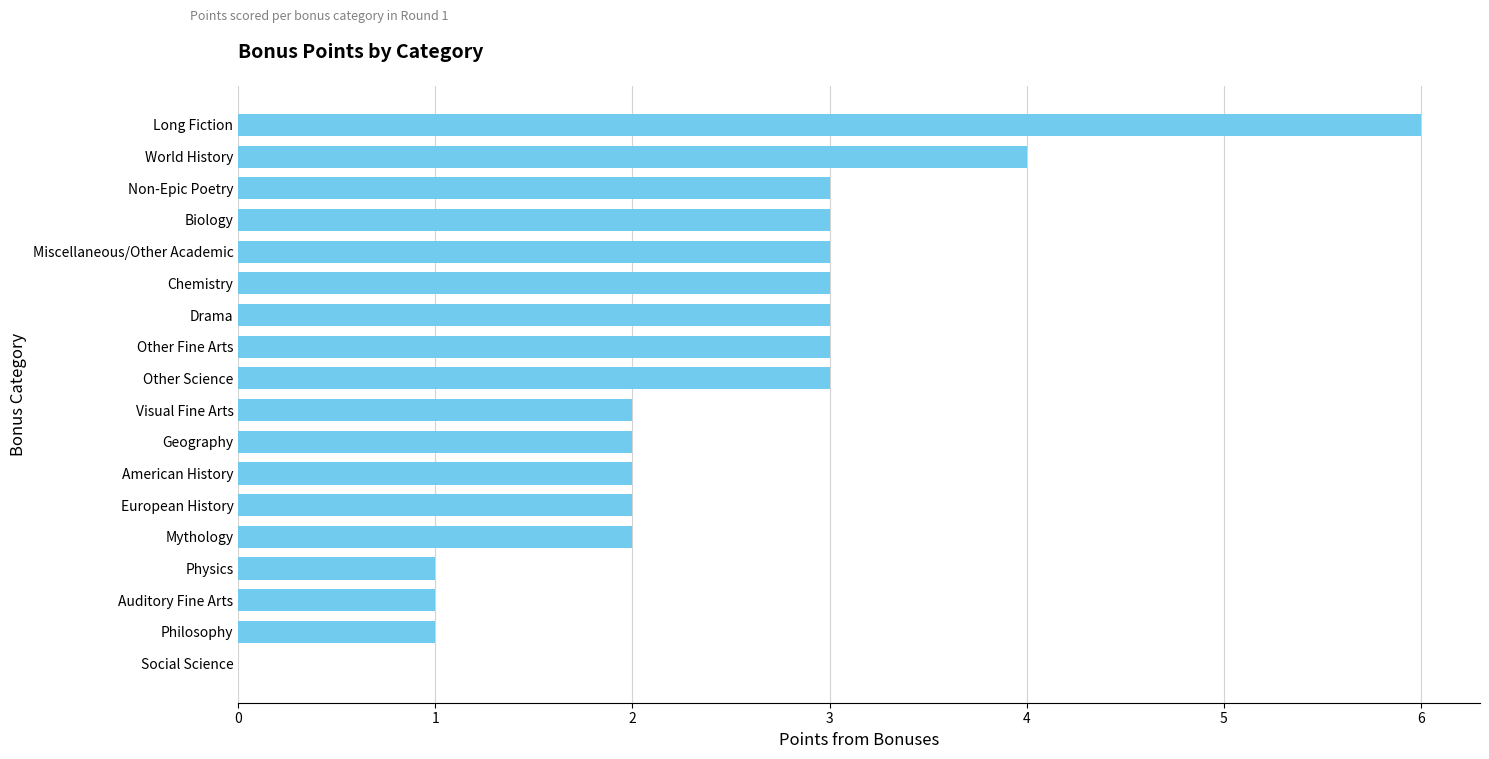

Reading top to bottom, what are all the values shown in this chart?

Long Fiction=6	World History=4	Non-Epic Poetry=3	Biology=3	Miscellaneous/Other Academic=3	Chemistry=3	Drama=3	Other Fine Arts=3	Other Science=3	Visual Fine Arts=2	Geography=2	American History=2	European History=2	Mythology=2	Physics=1	Auditory Fine Arts=1	Philosophy=1	Social Science=0